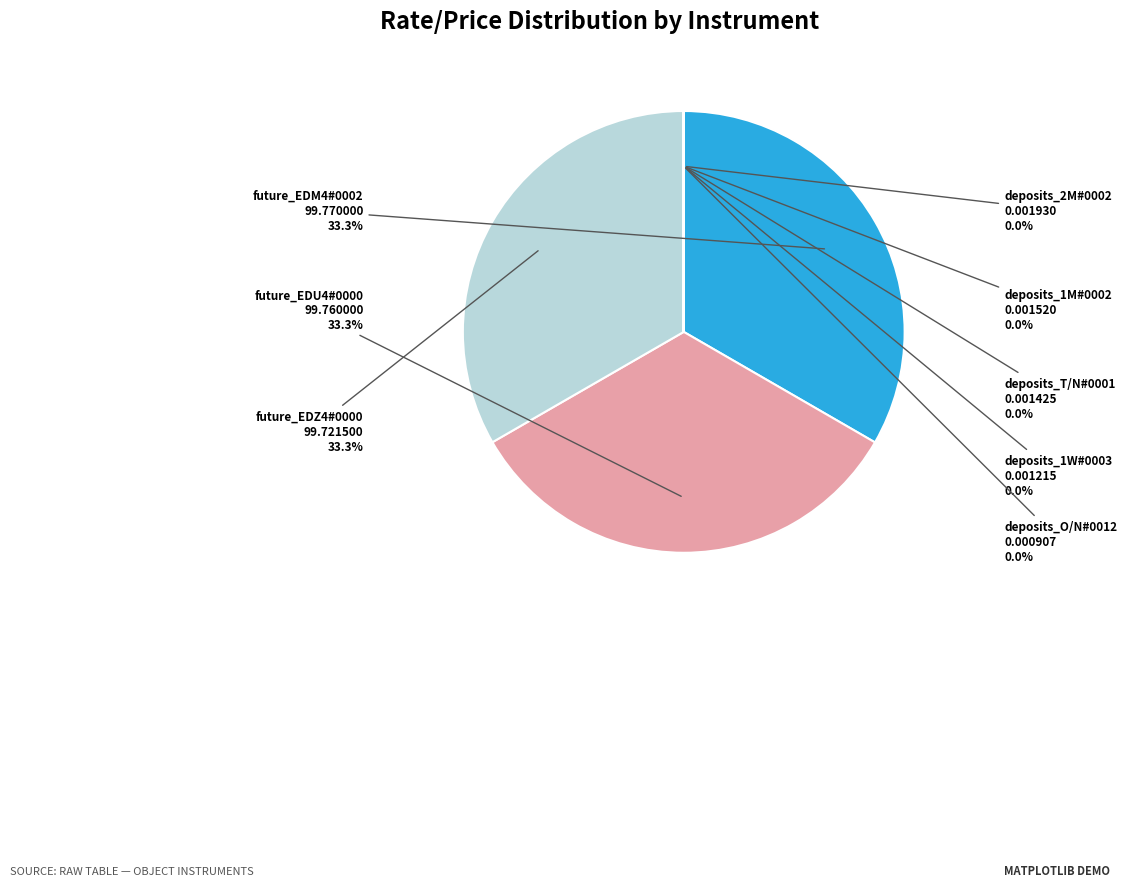

To the nearest percent, what is the average slice percentage?

12%